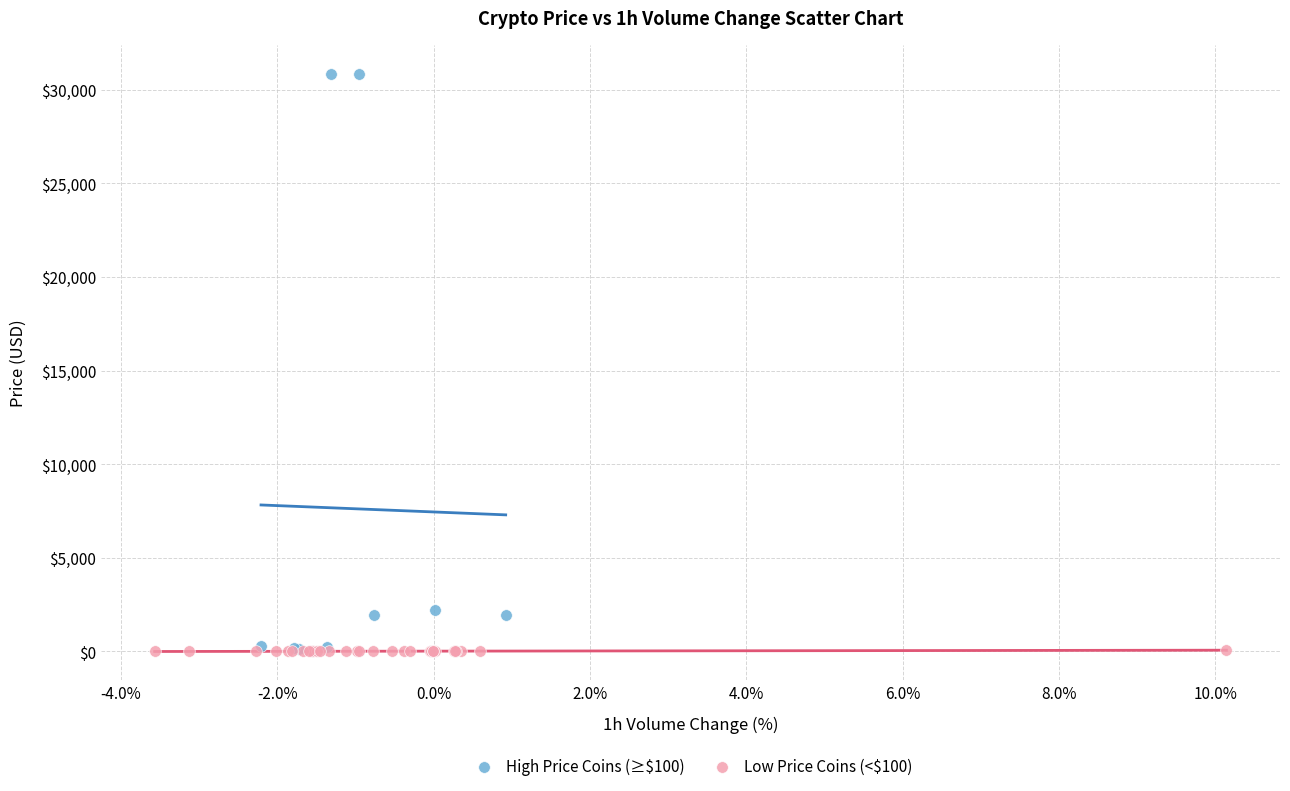

Which series has the widest spread of Y values?

High Price Coins (≥$100)